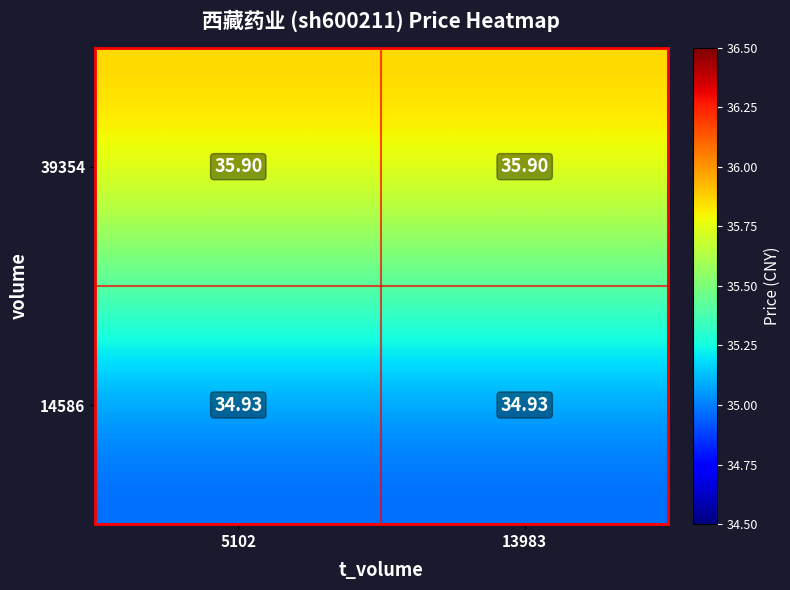

Where is 39354 nearest to the value 35?

5102